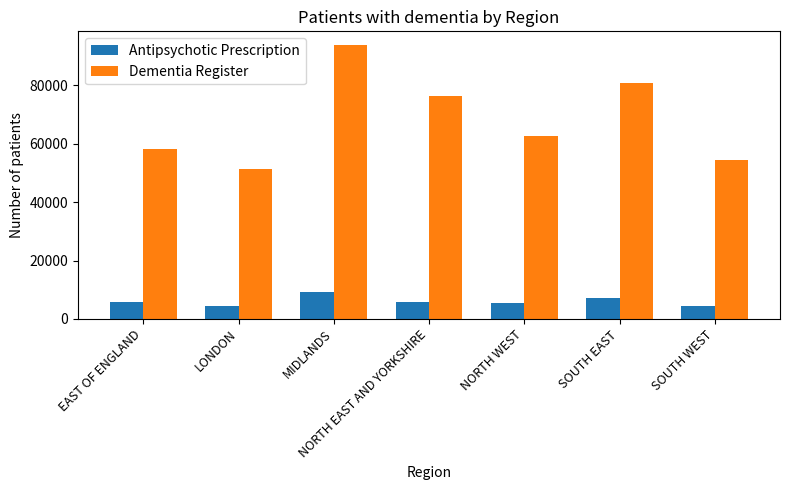

At which label is Antipsychotic Prescription closest to 6724?

SOUTH EAST